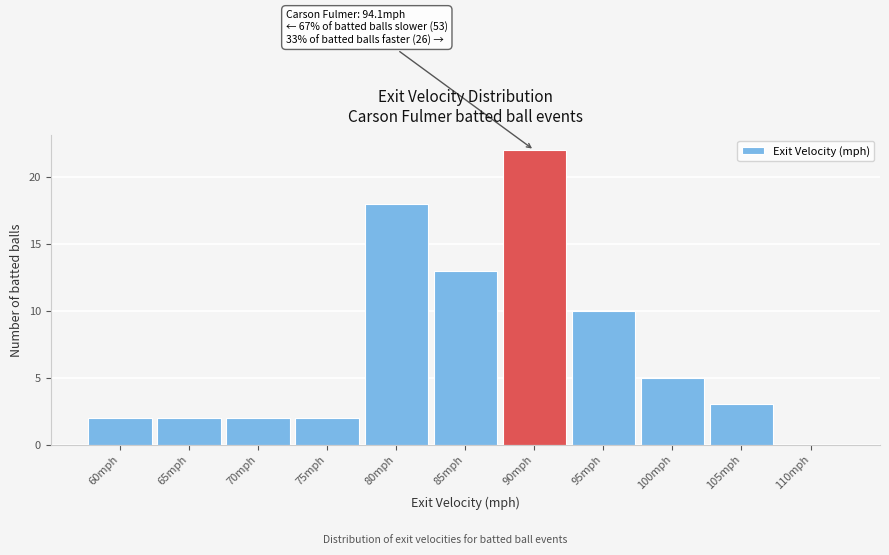

Reading left to right, what are all the values shown in this chart?

60mph=2	65mph=2	70mph=2	75mph=2	80mph=18	85mph=13	90mph=22	95mph=10	100mph=5	105mph=3	110mph=0